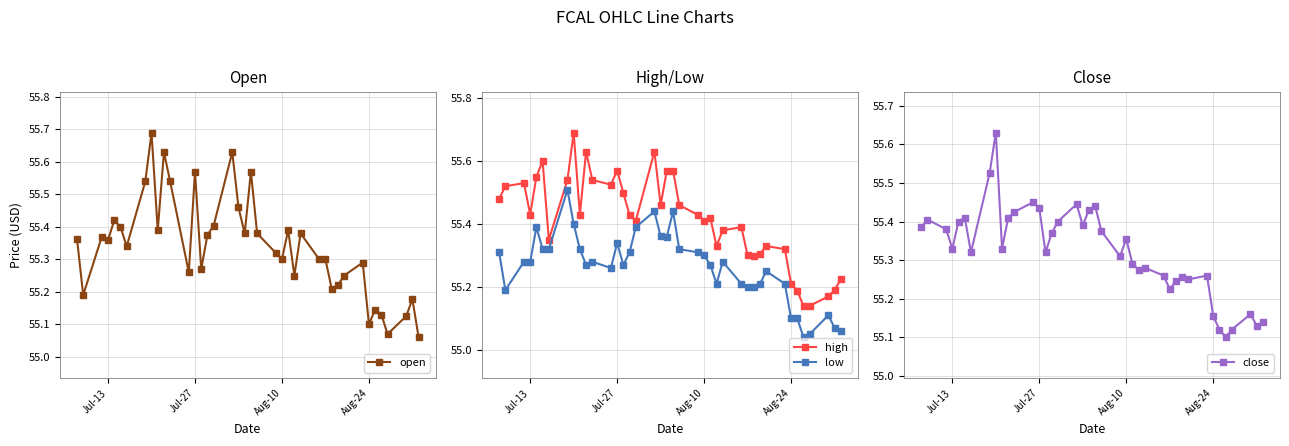

True or false: high and low cross at least once.

False